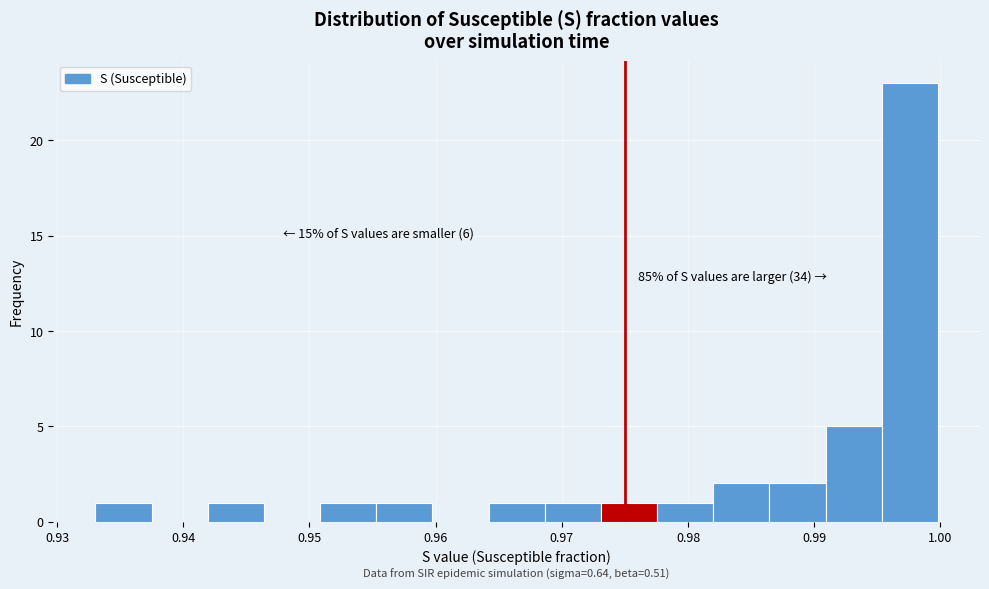

Over which range of the x-axis is the bar tallest?

0.995 to 1.000